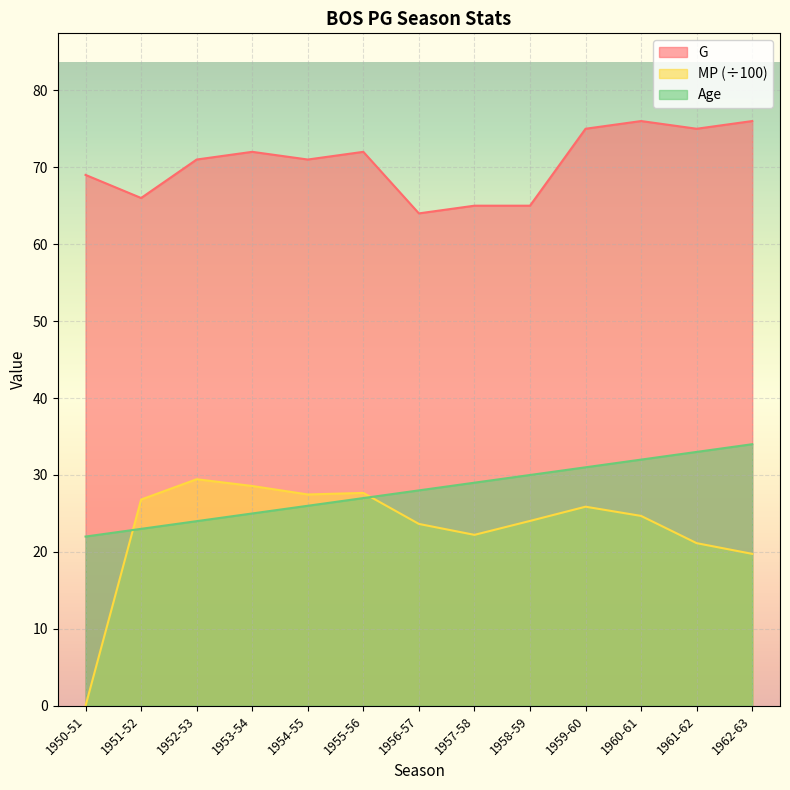

Which series has the largest total across all categories?

G